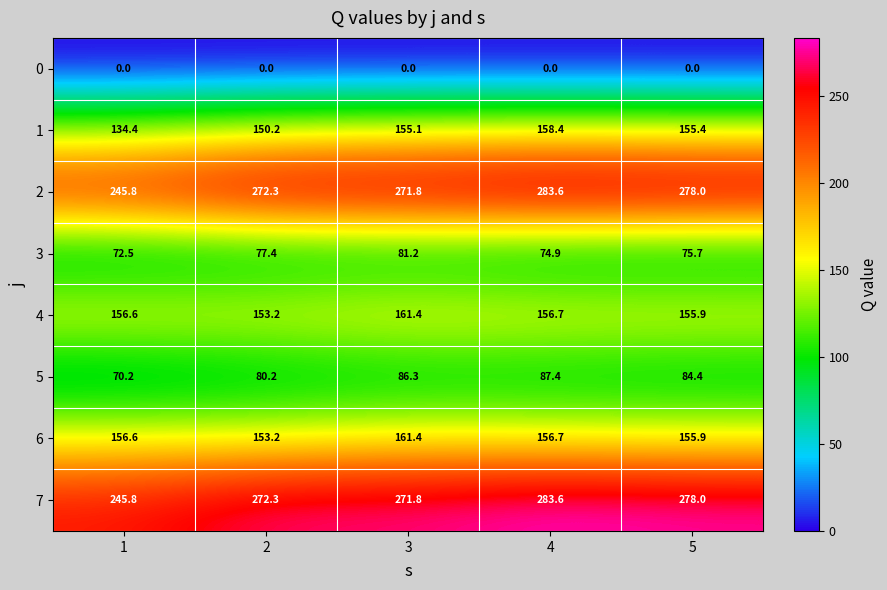

What is the maximum value for 4?

161.4